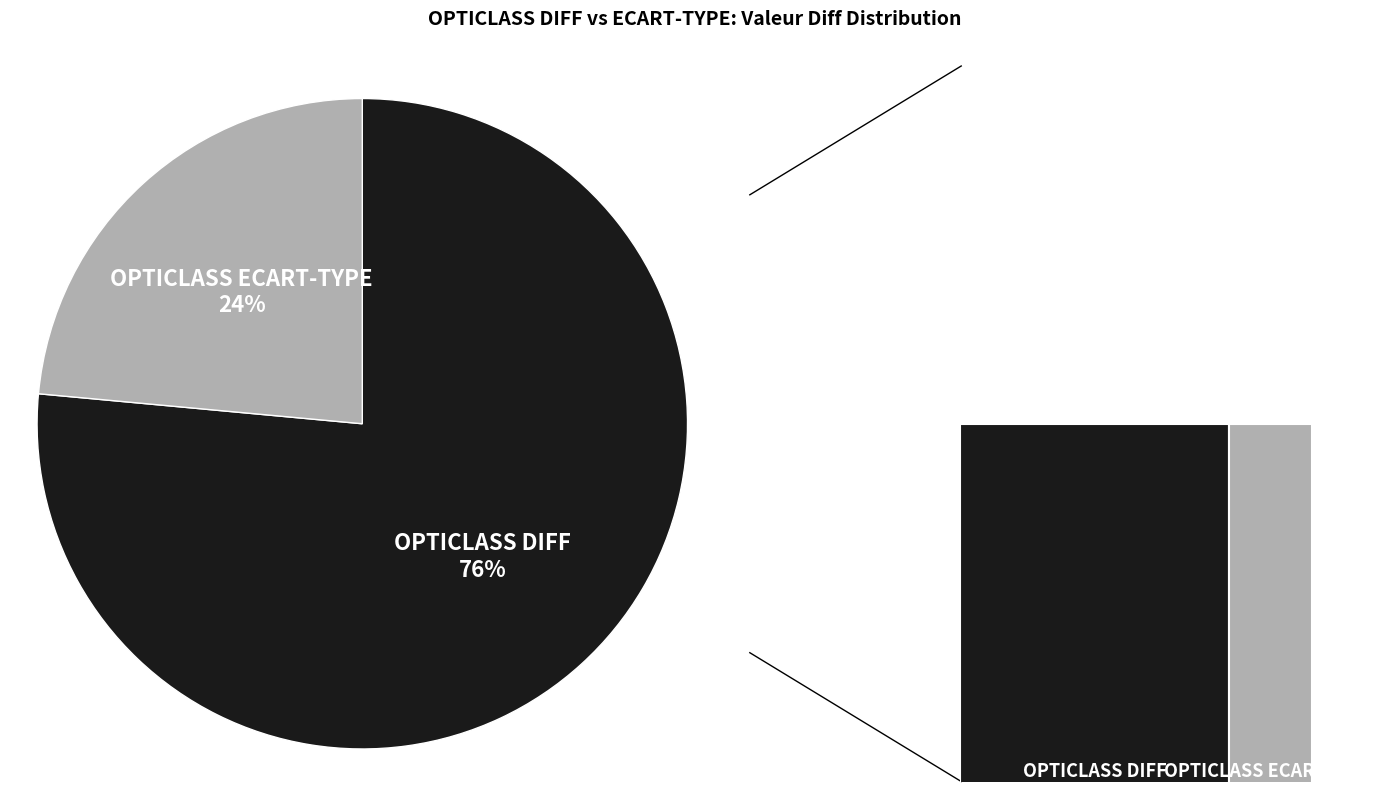

What percentage is the OPTICLASS DIFF slice, to the nearest percent?

76%